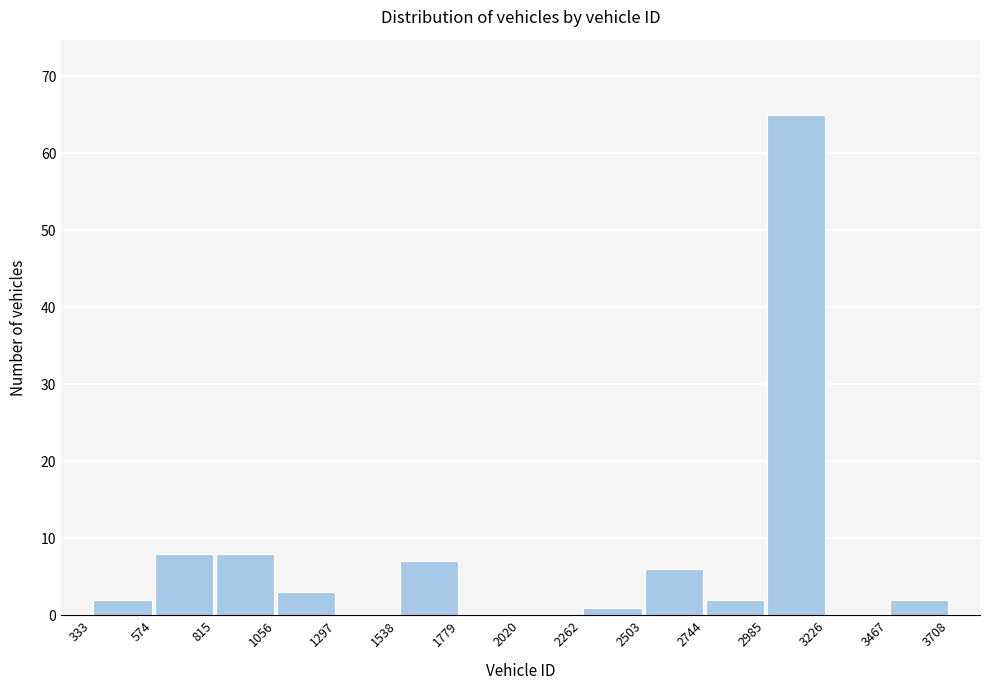

Reading left to right, list every bar in this chart as the range it spans on the x-axis followed by its height. The values are not printed on the chart, so give them approximately, as read against the axis.

333 to 574: 2
574 to 815: 8
815 to 1056: 8
1056 to 1297: 3
1297 to 1538: 0
1538 to 1779: 7
1779 to 2020: 0
2020 to 2262: 0
2262 to 2503: 1
2503 to 2744: 6
2744 to 2985: 2
2985 to 3226: 65
3226 to 3467: 0
3467 to 3708: 2